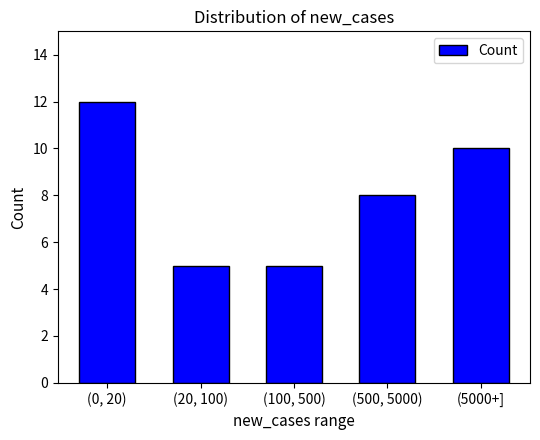

Reading left to right, what are all the values shown in this chart?

(0, 20)=12	(20, 100)=5	(100, 500)=5	(500, 5000)=8	(5000+]=10